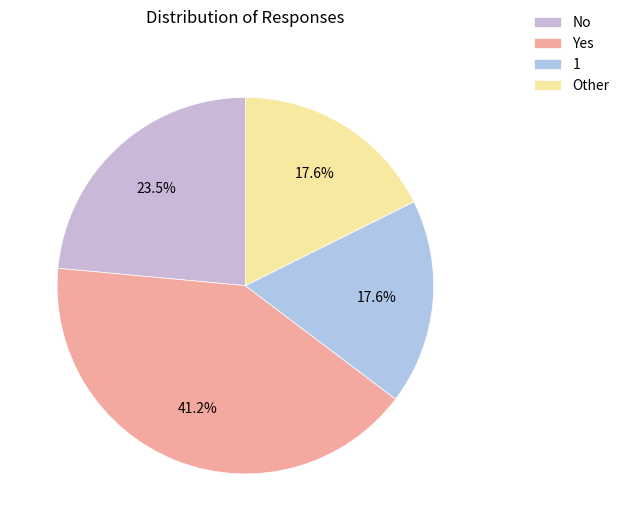

What percentage is the Other slice, to the nearest percent?

18%